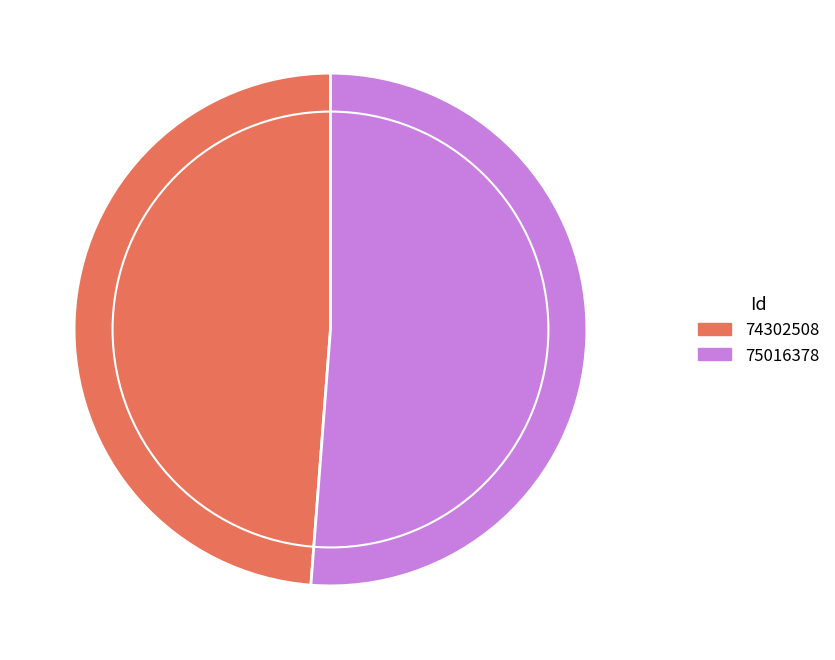

Which category accounts for the majority?

75016378